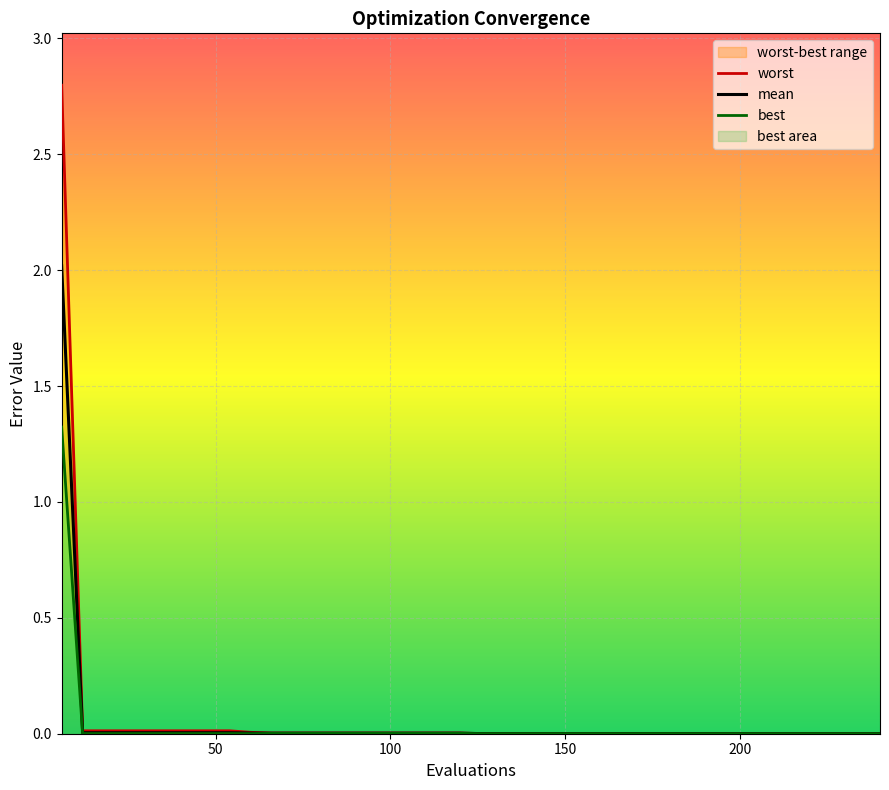

Rank the series by their maximum value, from lowest to highest.

best, mean, worst